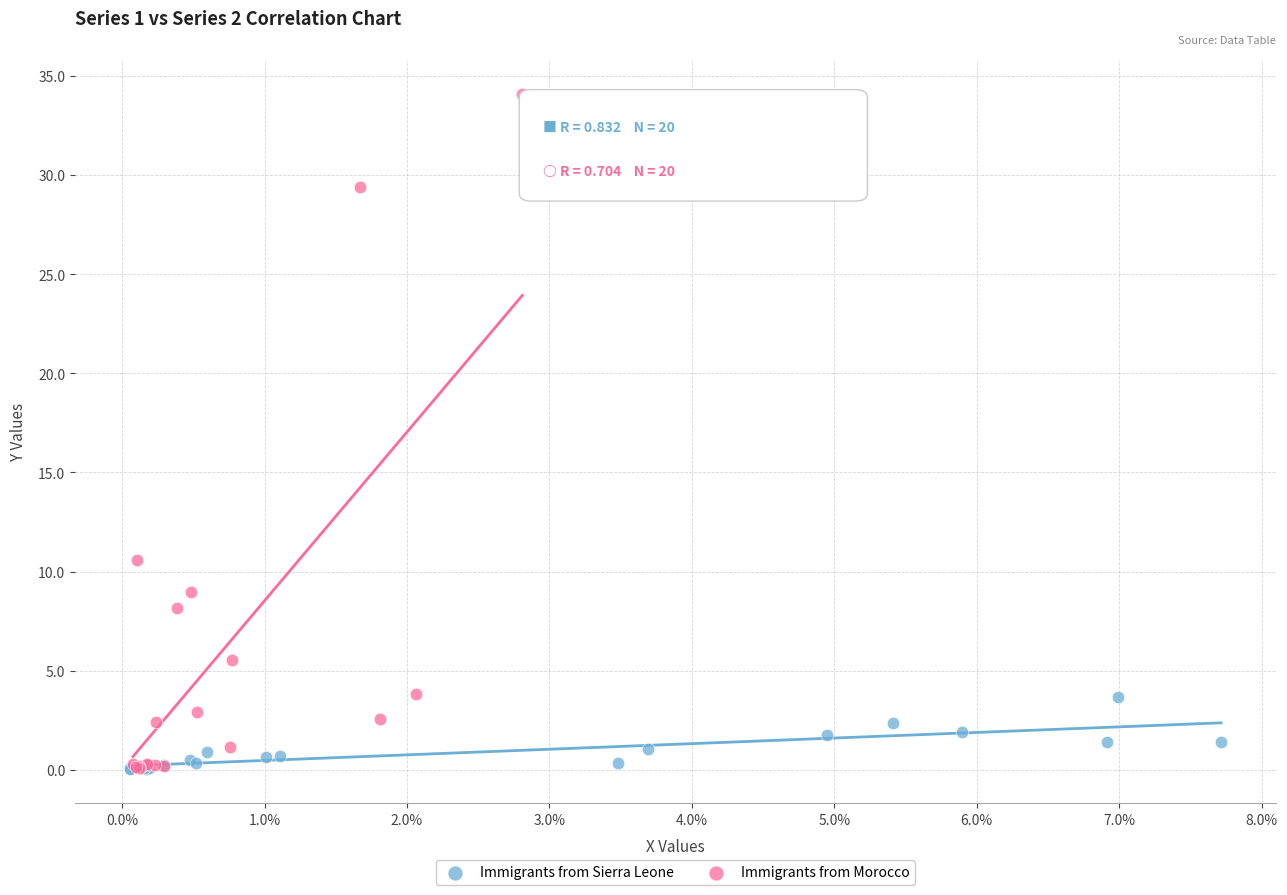

Which series has the widest spread of Y values?

Immigrants from Morocco